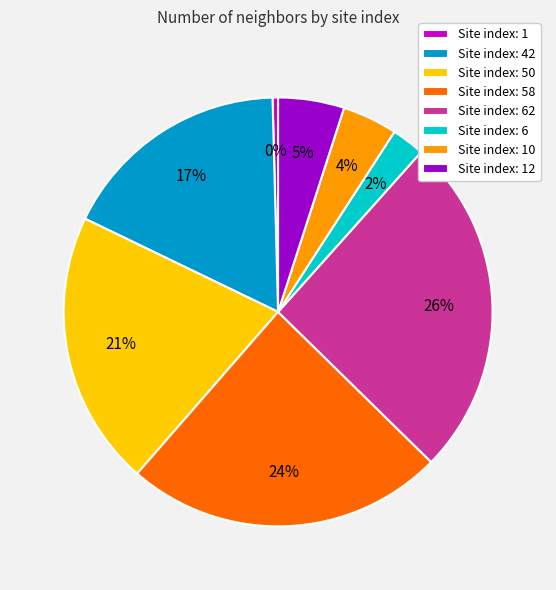

To the nearest percent, what is the average slice percentage?

12%